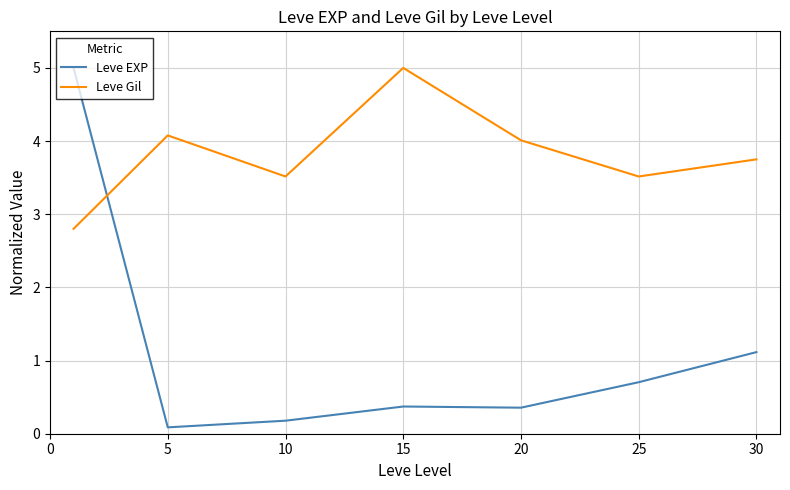

True or false: Leve EXP and Leve Gil cross at least once.

True